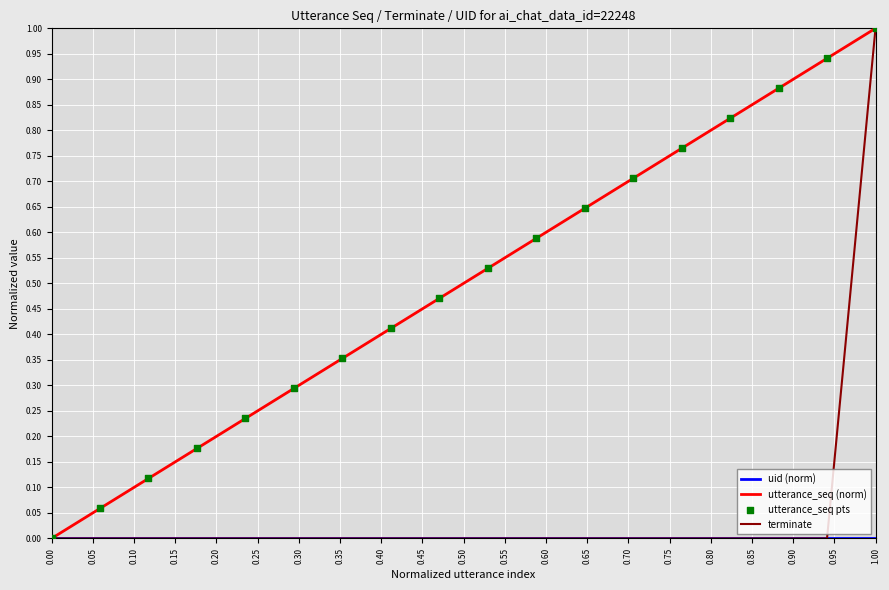

Which series has the largest total across all categories?

utterance_seq (norm)